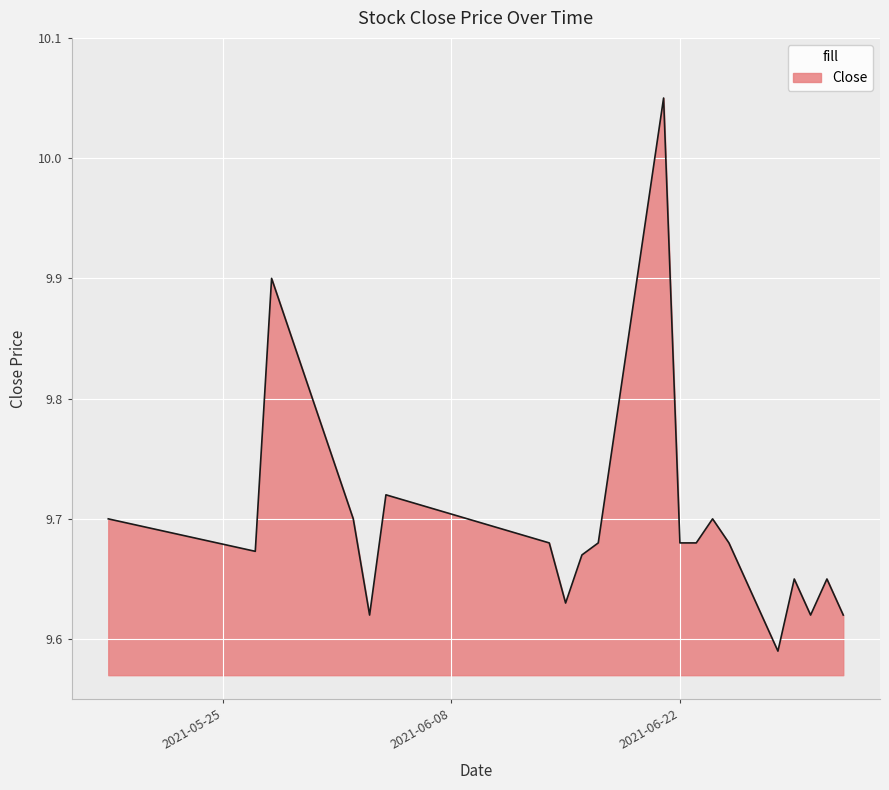

What is the difference between the maximum and minimum values?

0.5